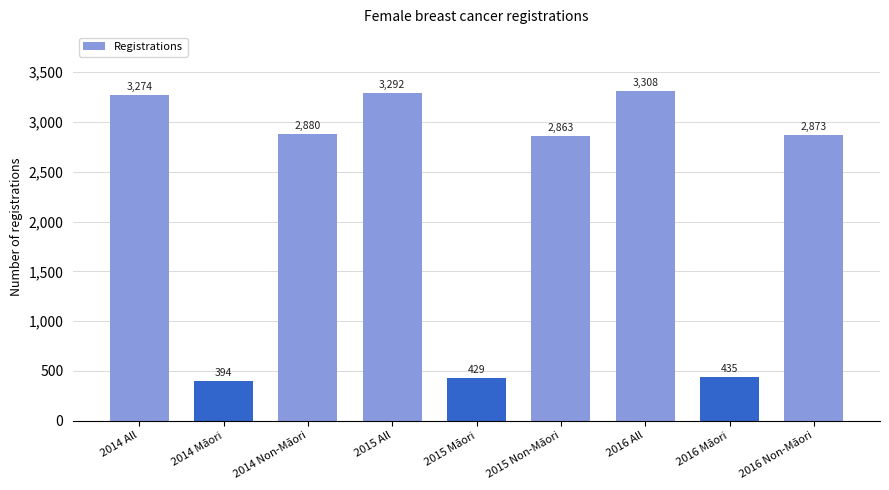

Rank the categories by value from lowest to highest.

2014 Māori, 2015 Māori, 2016 Māori, 2015 Non-Māori, 2016 Non-Māori, 2014 Non-Māori, 2014 All, 2015 All, 2016 All